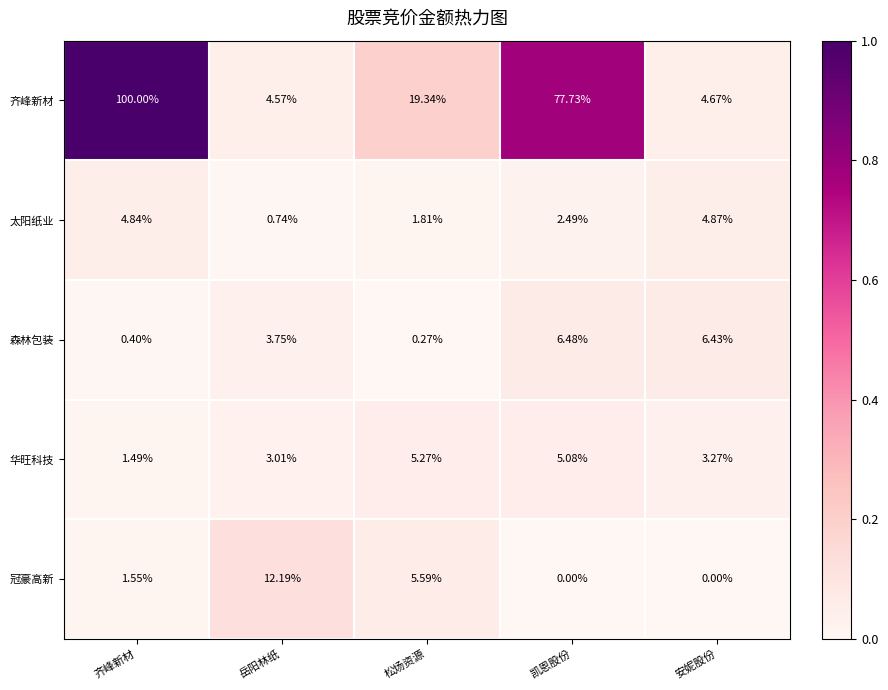

At which category does the chart reach its peak across all series?

齐峰新材